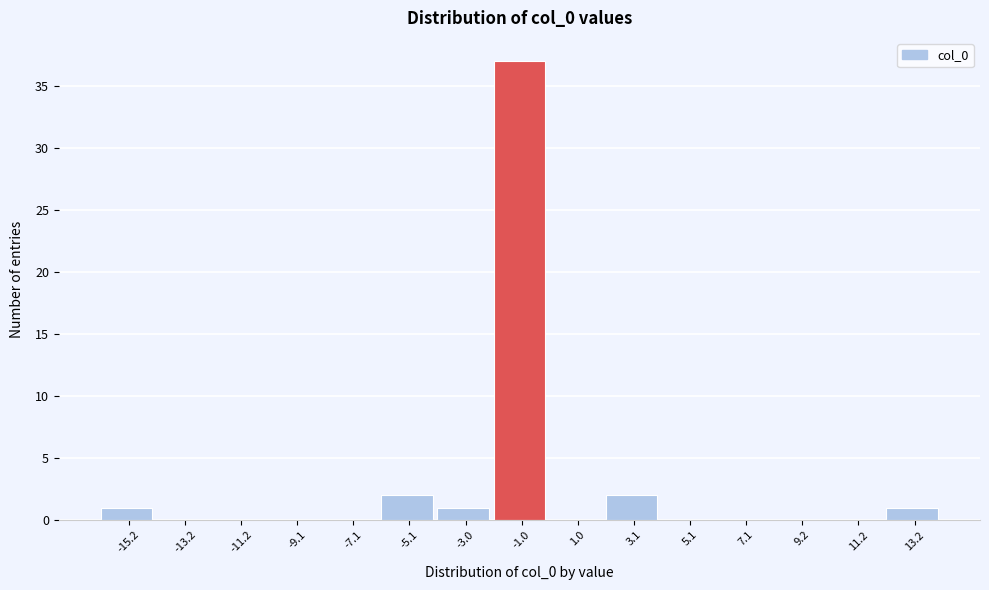

Reading right to left, list all the values displayed in this chart.

13.2=1	11.2=0	9.2=0	7.1=0	5.1=0	3.1=2	1.0=0	-1.0=37	-3.0=1	-5.1=2	-7.1=0	-9.1=0	-11.2=0	-13.2=0	-15.2=1